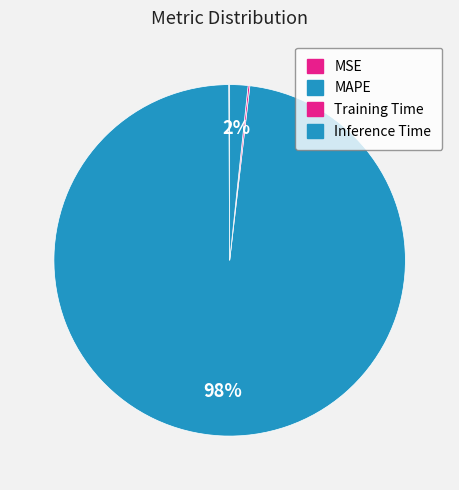

How many segments does this pie chart have?

4